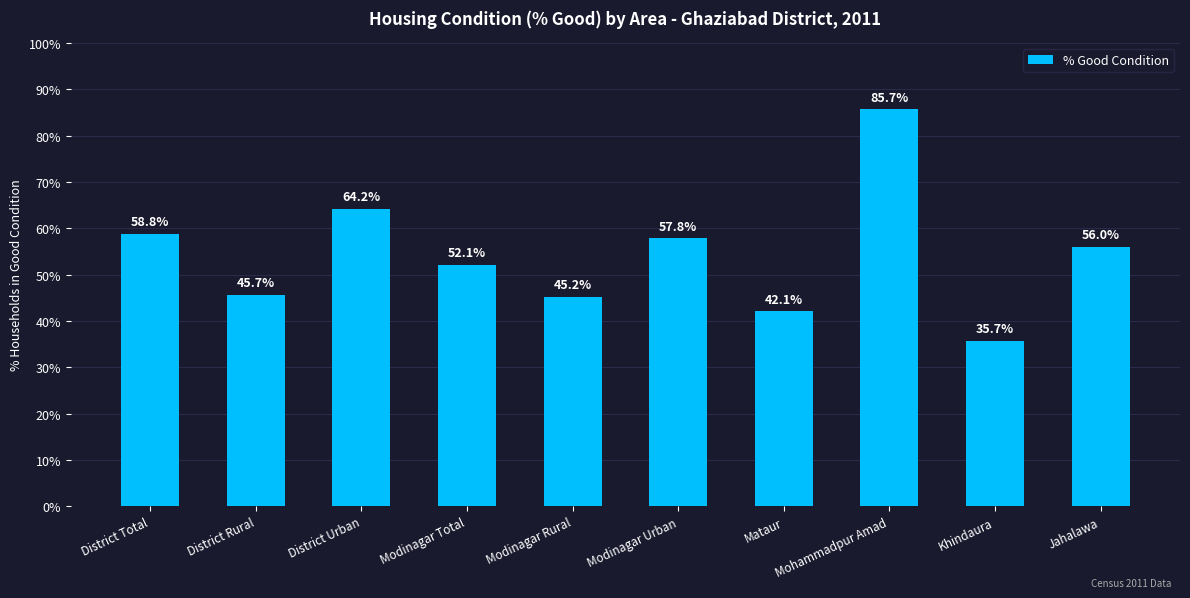

List the labels in order of value, smallest first.

Khindaura, Mataur, Modinagar Rural, District Rural, Modinagar Total, Jahalawa, Modinagar Urban, District Total, District Urban, Mohammadpur Amad